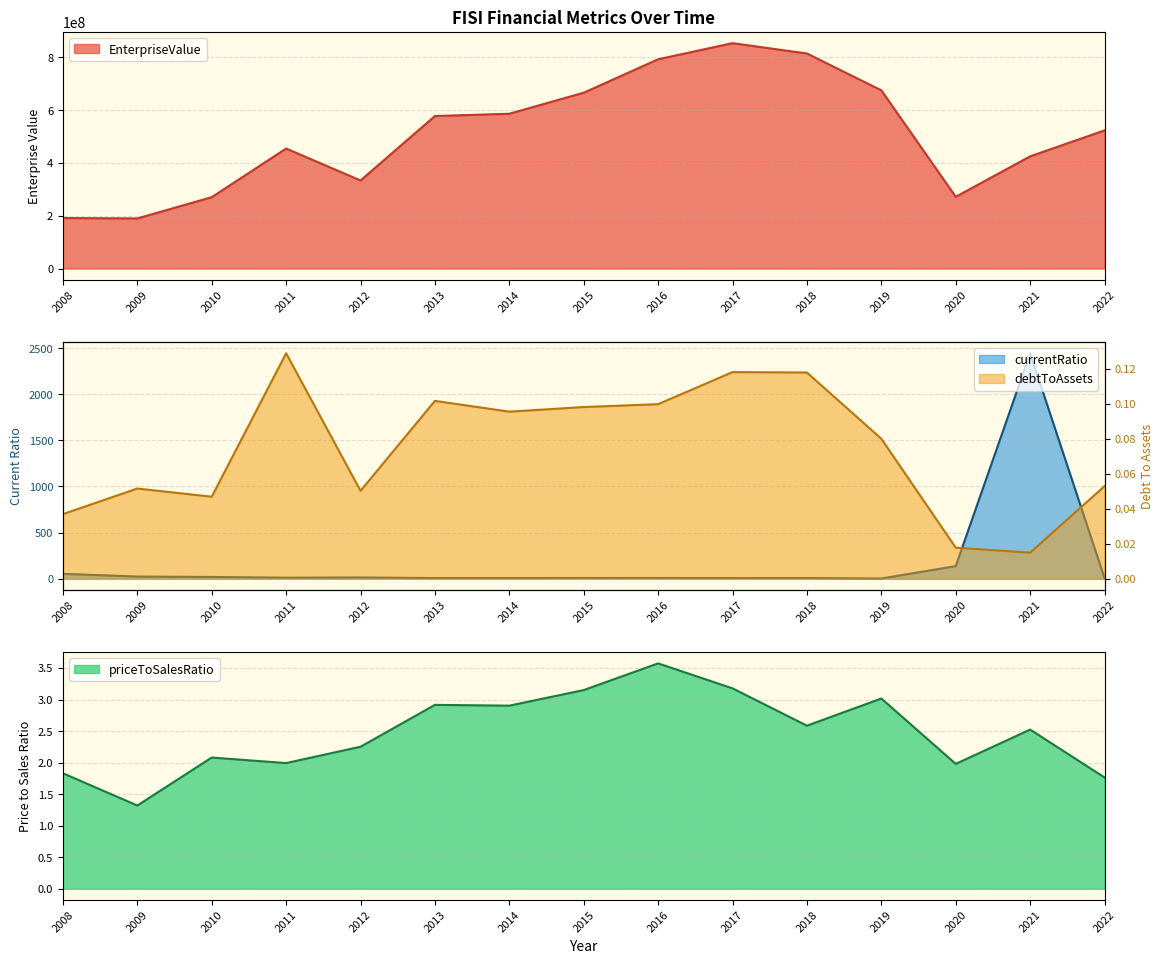

What is the average value of the currentRatio series?

183.2